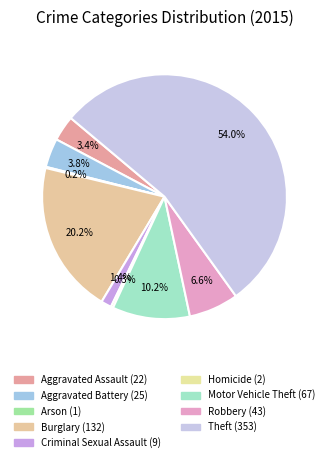

Which slice is the smallest?

Arson